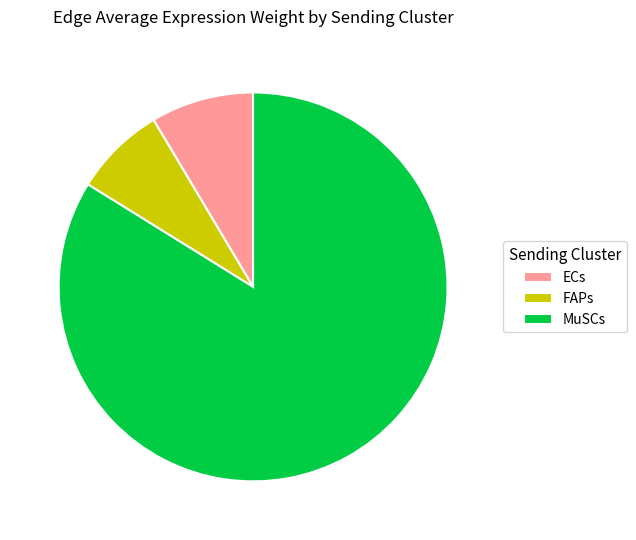

Between MuSCs and ECs, which is larger?

MuSCs